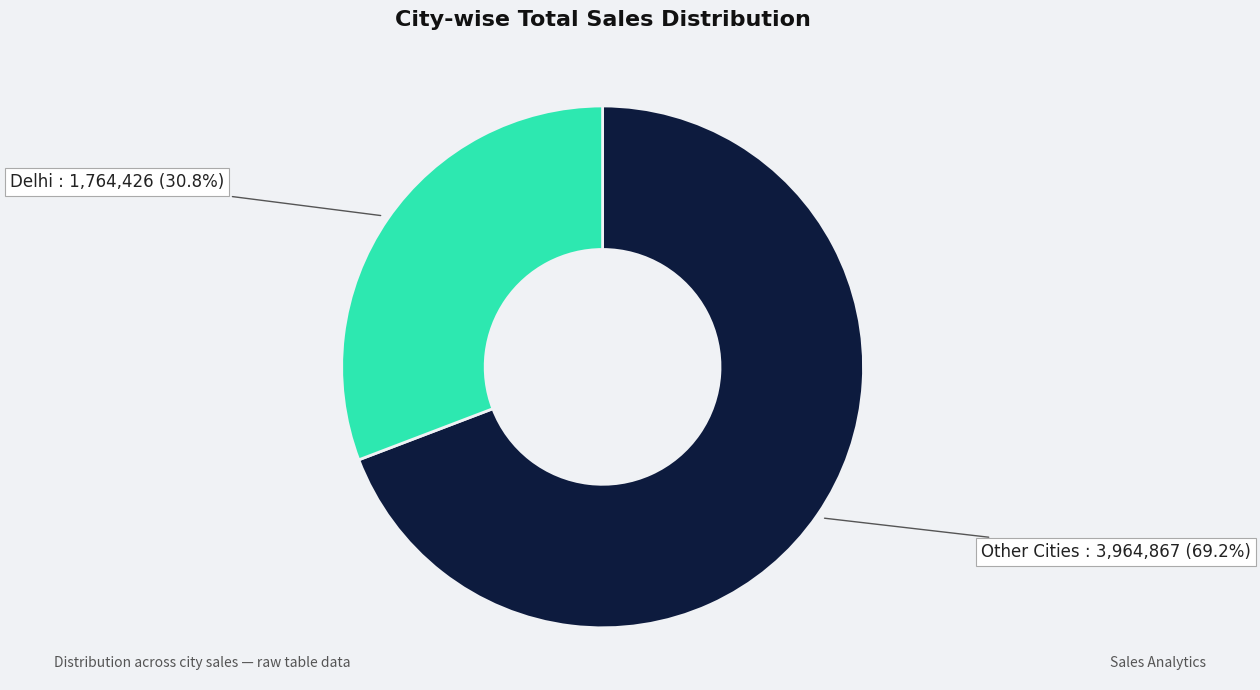

Which category has the biggest portion of the pie?

Other Cities